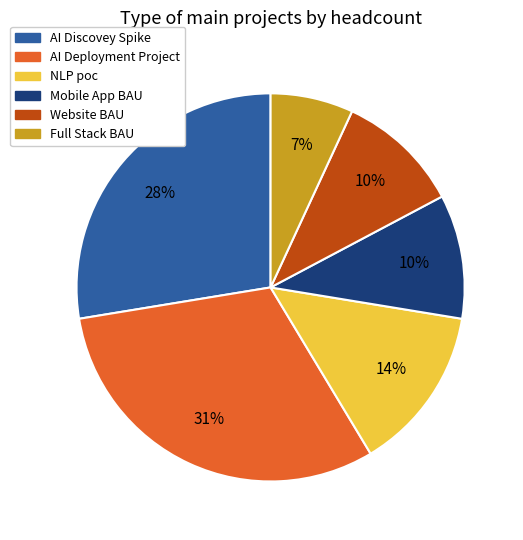

To the nearest percent, what percentage of the pie is Mobile App BAU?

10%